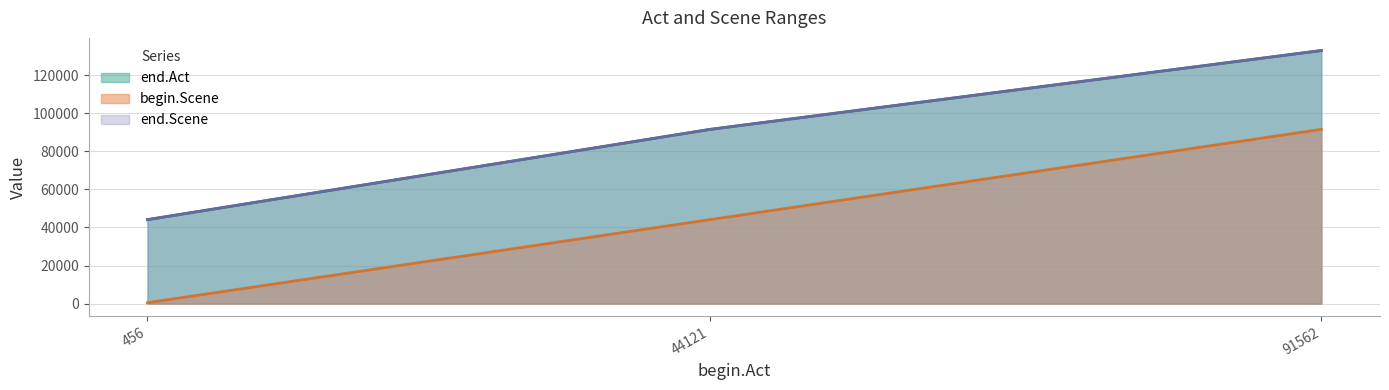

How many values in the end.Act series are below 91548?

1